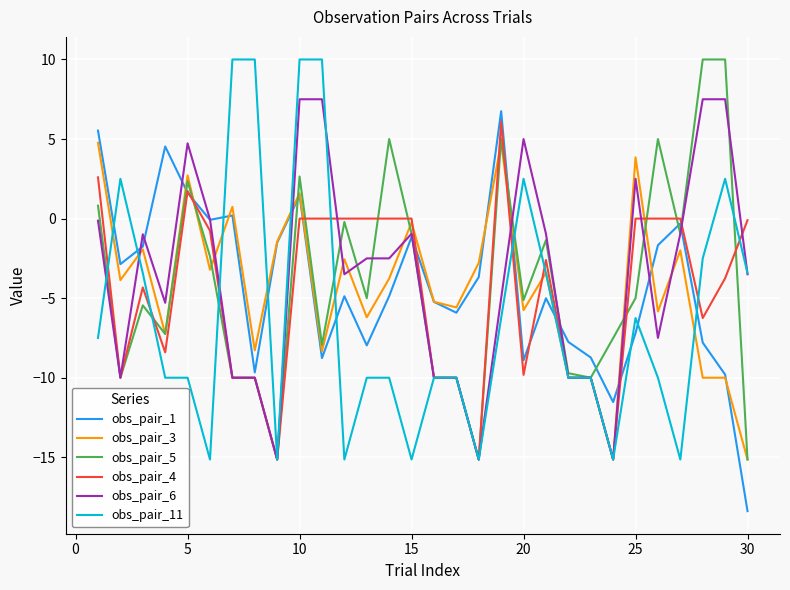

How many interior local peaks does the obs_pair_1 series have?

8